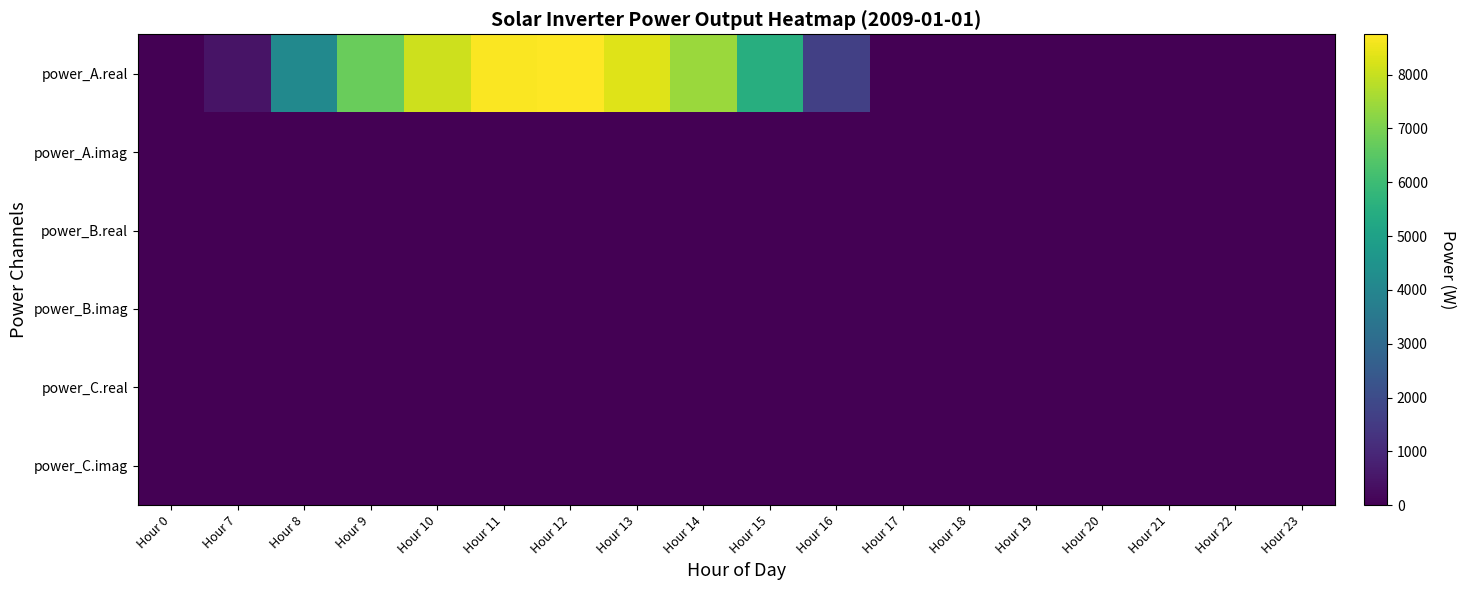

Count the number of categories in the chart.

18